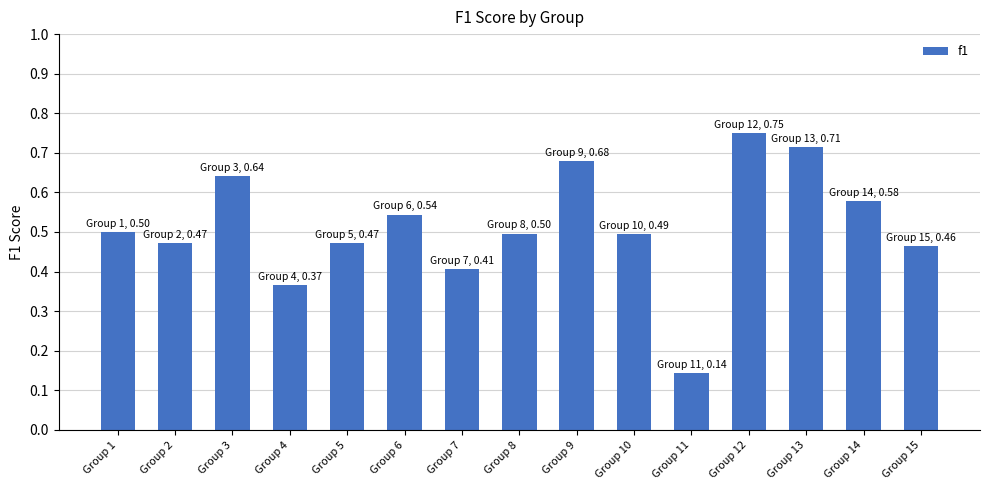

Between Group 8 and Group 4, which is larger?

Group 8